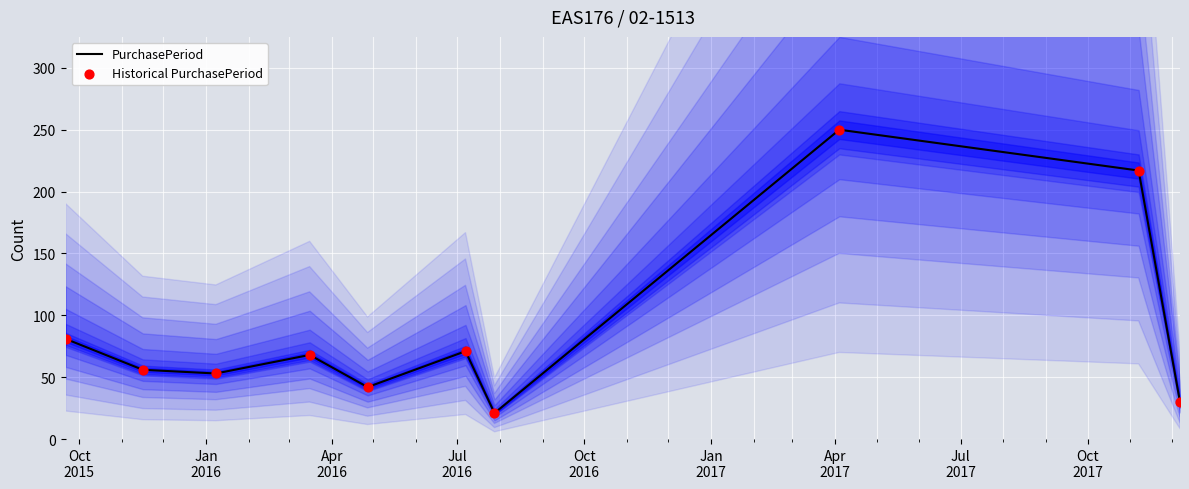

Which series reaches the minimum Y coordinate?

PurchasePeriod